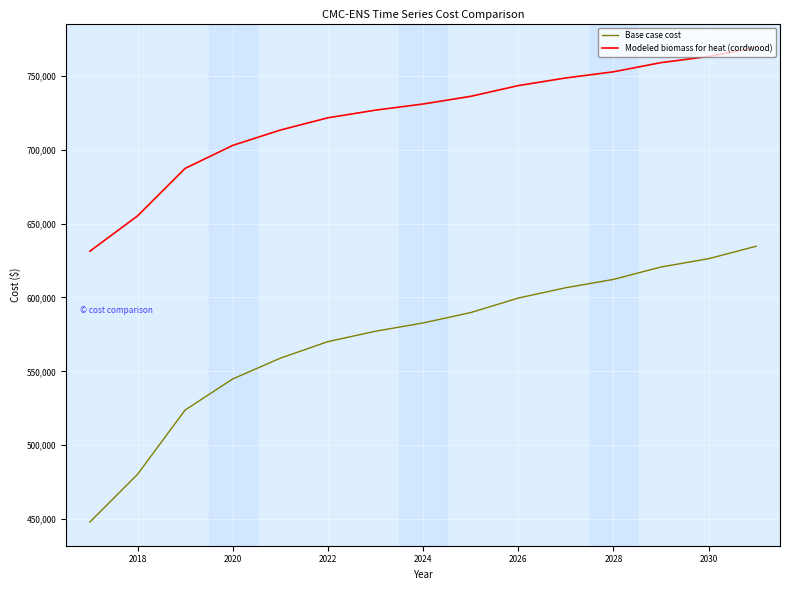

True or false: Base case cost and Modeled biomass for heat (cordwood) intersect in this chart.

False